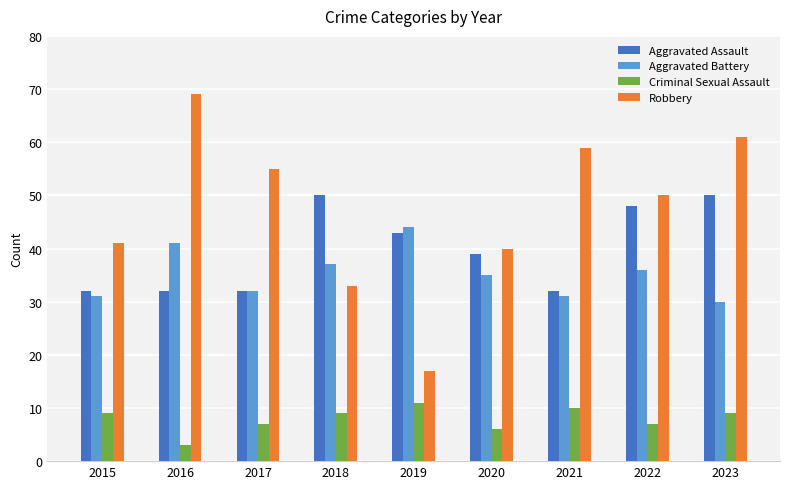

Is it true that Criminal Sexual Assault equals 4 at 2023?

False